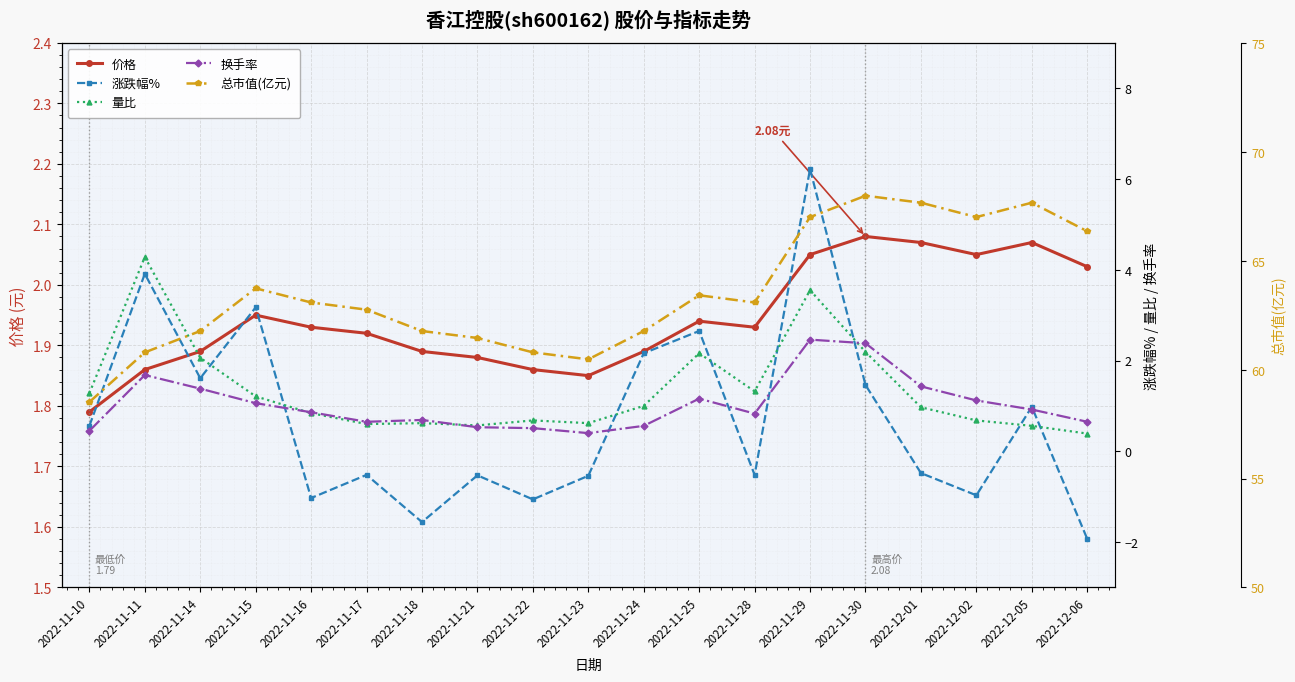

At which label is 涨跌幅% closest to 2?

2022-11-24